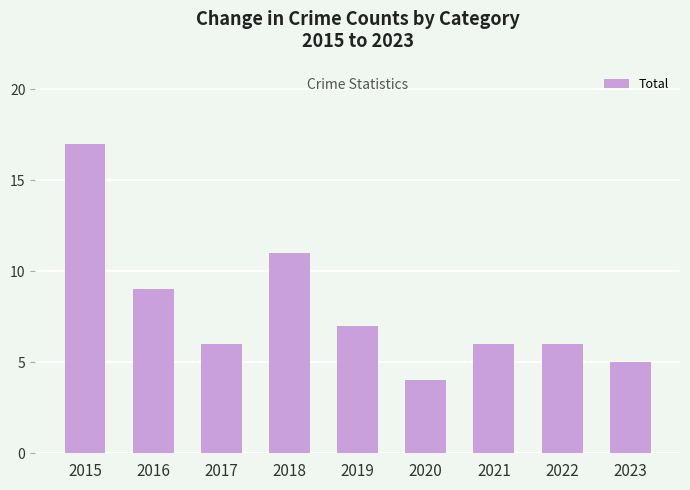

Between 2022 and 2016, which is larger?

2016